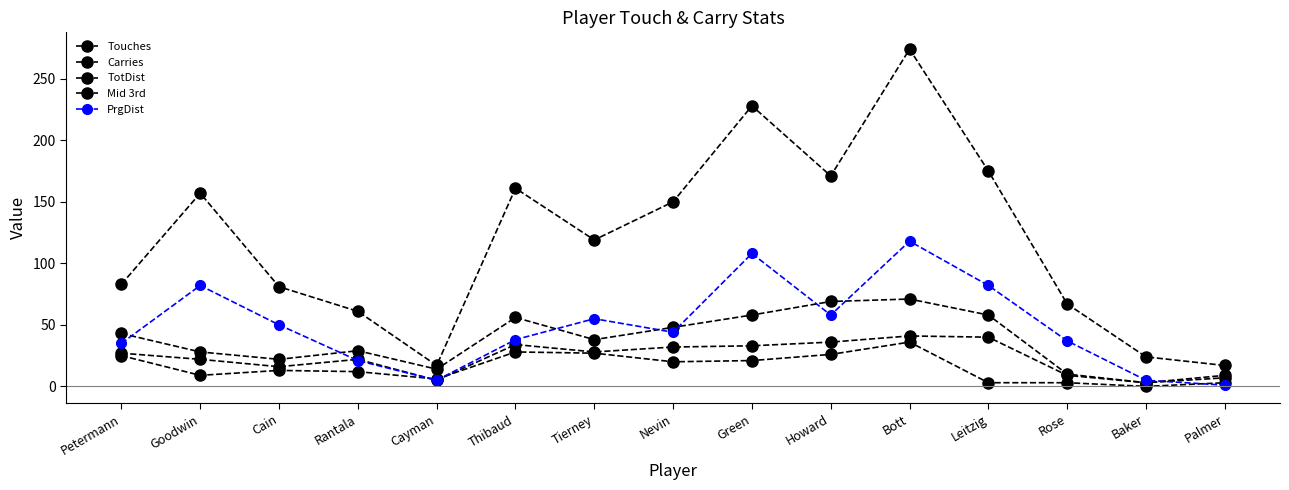

What is the sum of the Carries values at Thibaud and Baker?

37